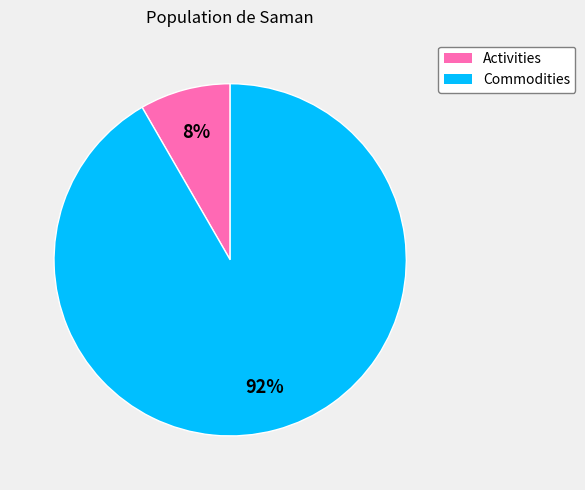

Is it true that Activities is 1% of the pie?

False